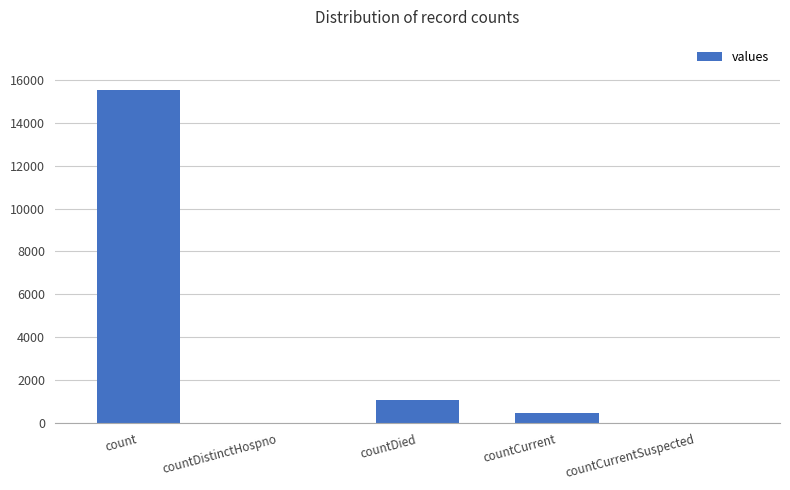

What is the average value?

3420